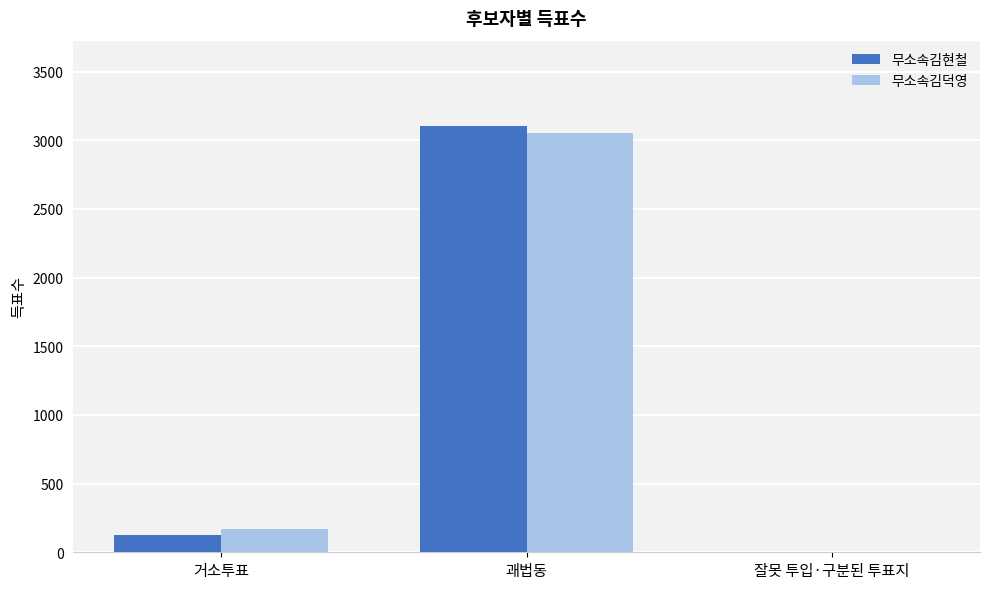

Which series changed the most between 거소투표 and 괘법동?

무소속김현철